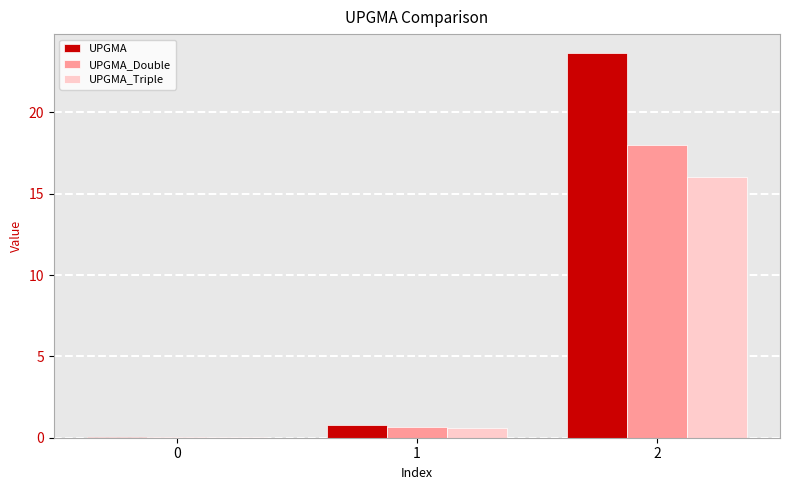

What is the maximum value for UPGMA_Triple?

16.0